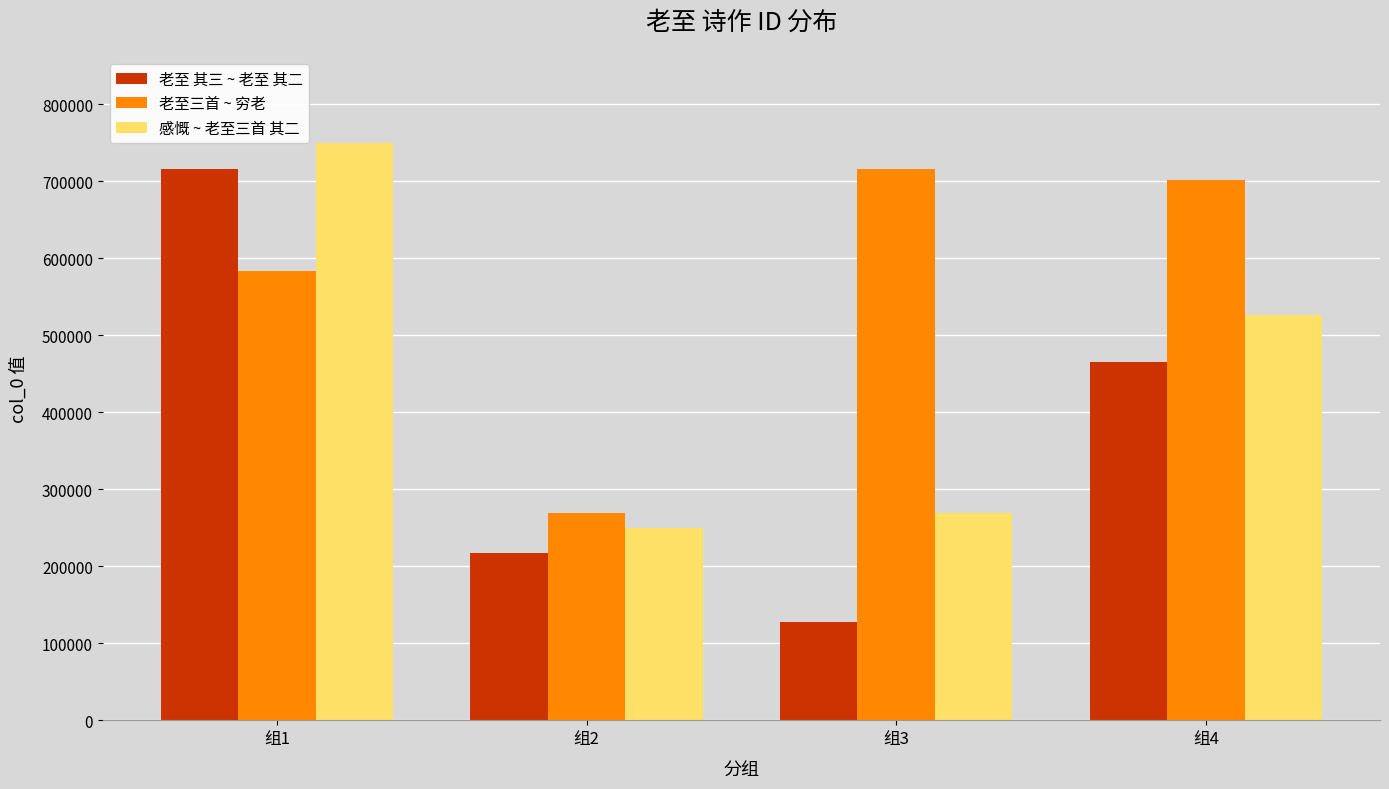

What is the difference between the maximum and minimum values in the 老至三首 ~ 穷老 series?

446588